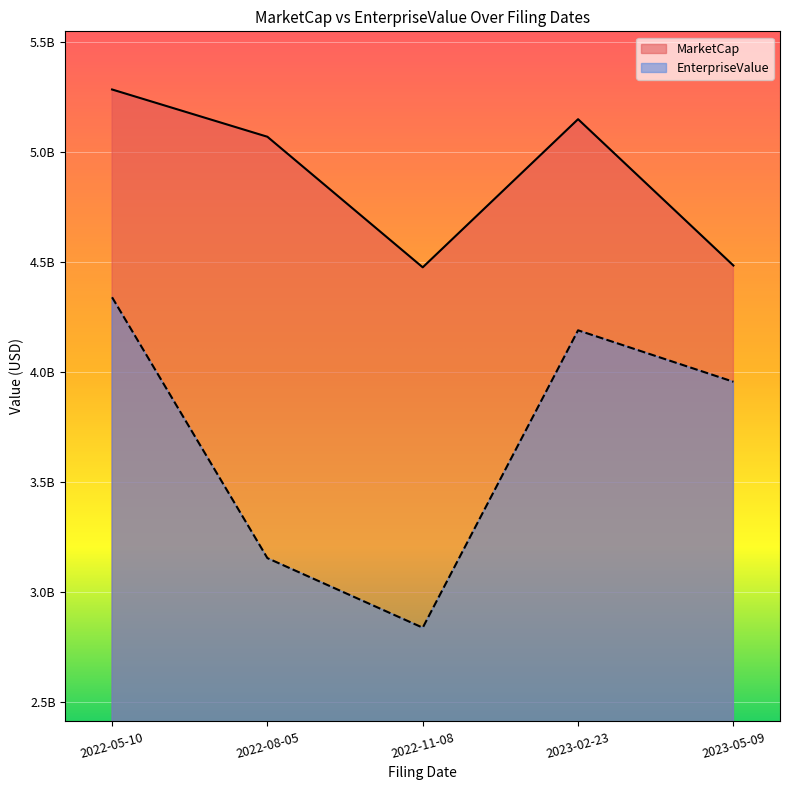

Where does the MarketCap series first go above 5067980919?

2022-05-10